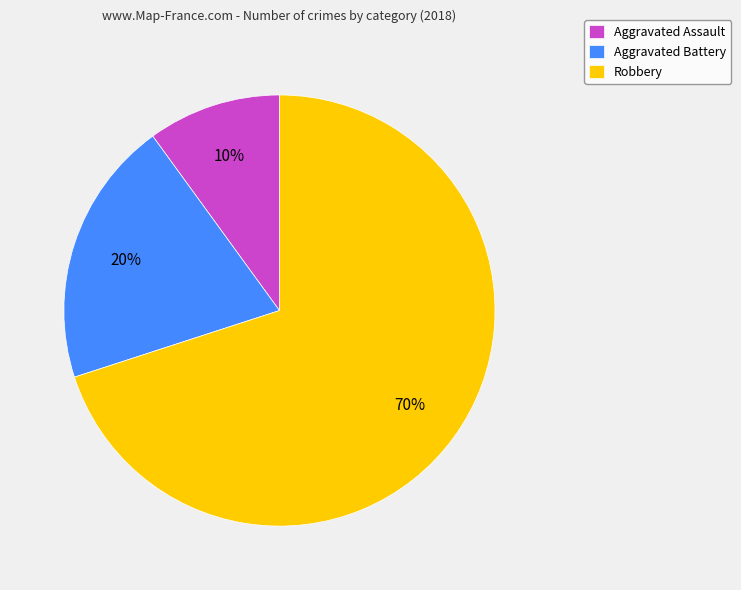

What is the largest slice in the pie chart?

Robbery